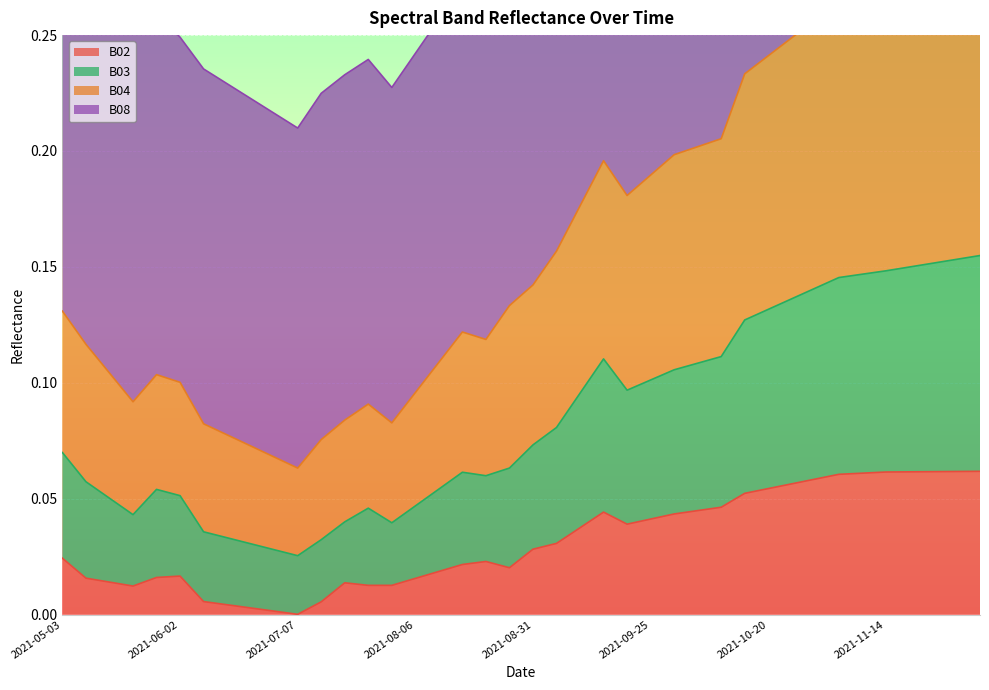

Which series has the widest spread of values?

B04